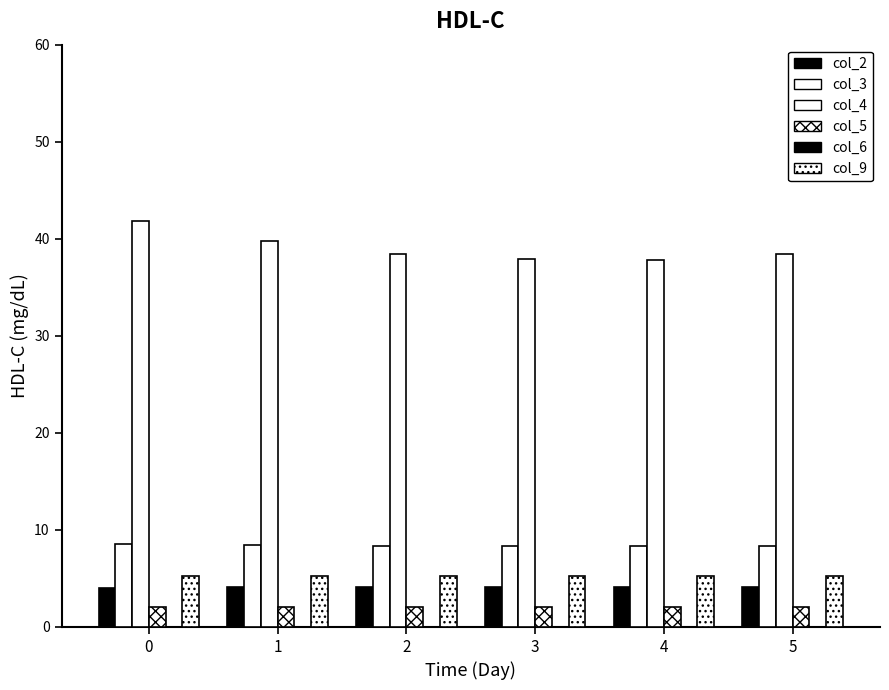

The col_2 series shows 6.8 at 4. True or false?

False